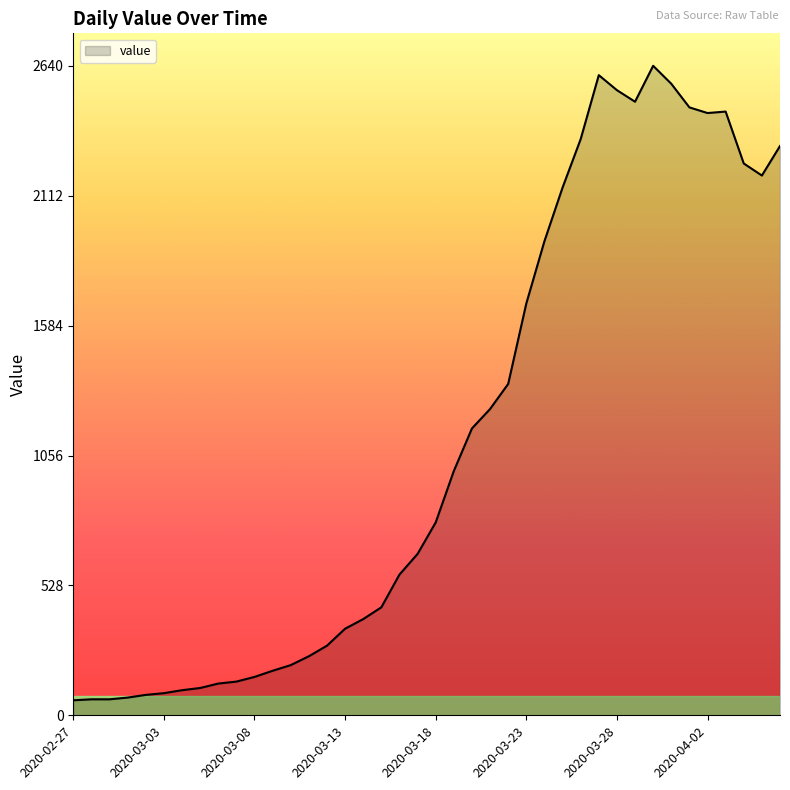

What is the maximum value shown in the chart?

2640